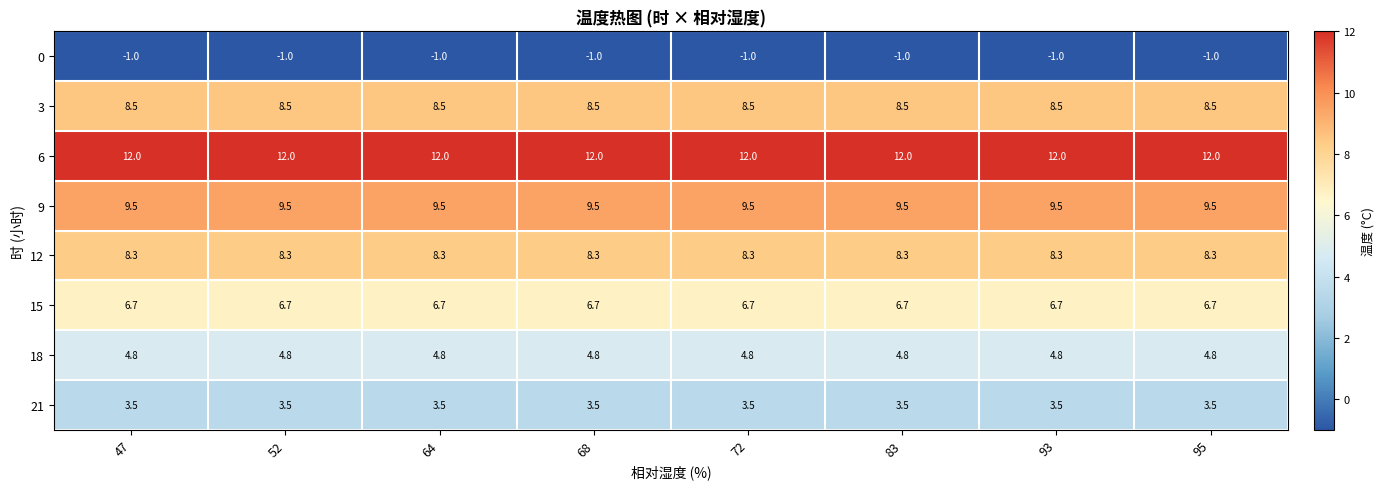

What is the maximum value for 12?

8.3